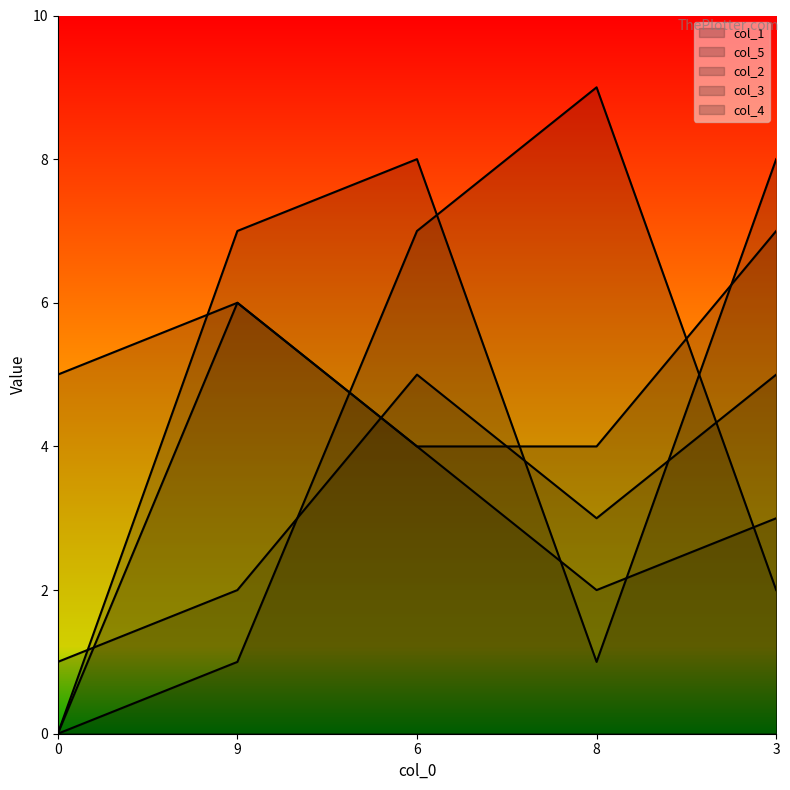

Read the col_5 value at 3.

3